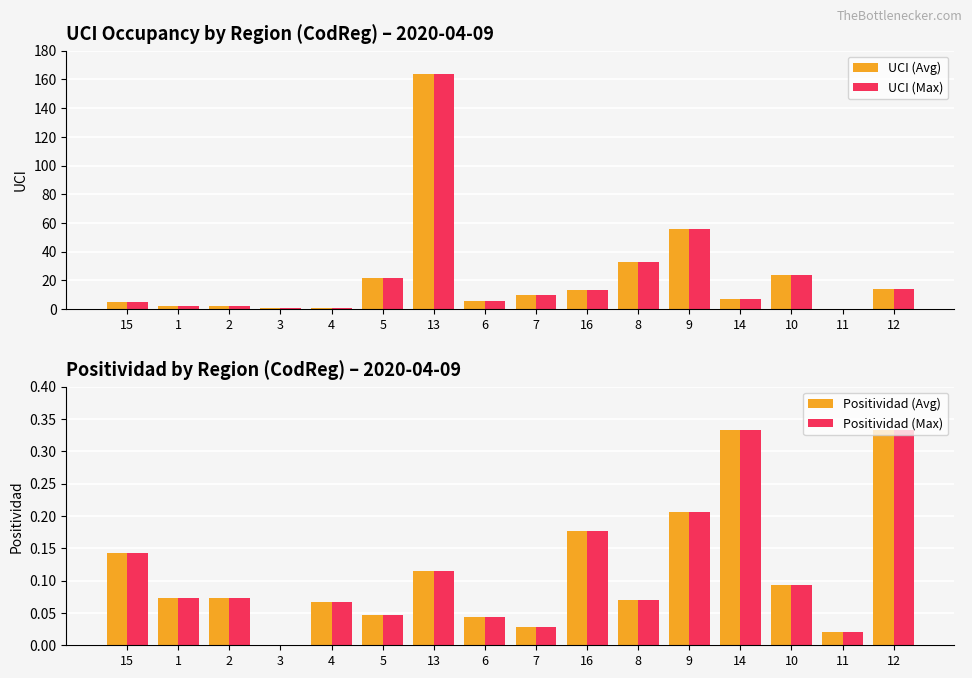

At how many categories does at least one series exceed 110?

1